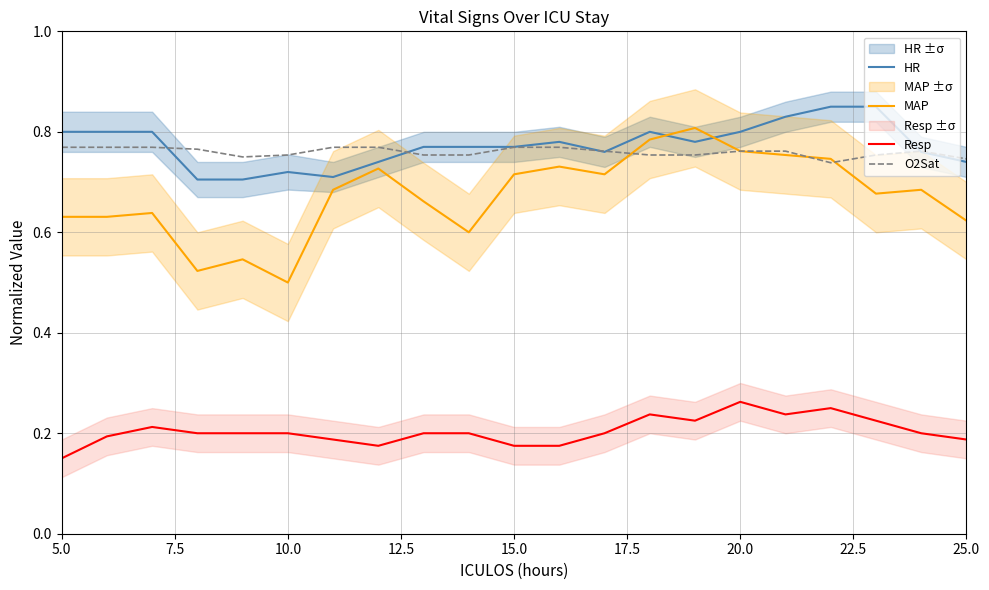

The HR series shows 0.5 at 25.0. True or false?

False